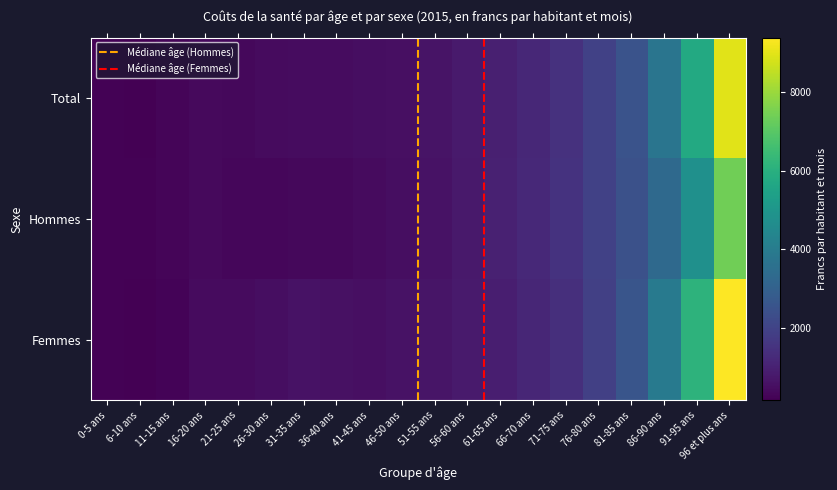

Reading right to left, list all the values displayed in this chart.

Total: 96 et plus ans=8957.0	91-95 ans=5743.6	86-90 ans=3731.8	81-85 ans=2537.7	76-80 ans=1928.7	71-75 ans=1460.7	66-70 ans=1199.3	61-65 ans=974.2	56-60 ans=812.6	51-55 ans=652.3	46-50 ans=548.7	41-45 ans=496.1	36-40 ans=470.0	31-35 ans=473.2	26-30 ans=417.7	21-25 ans=375.7	16-20 ans=415.6	11-15 ans=272.3	6-10 ans=184.9	0-5 ans=212.1
Hommes: 96 et plus ans=7390.9	91-95 ans=4787.8	86-90 ans=3306.2	81-85 ans=2449.7	76-80 ans=1950.2	71-75 ans=1514.2	66-70 ans=1233.0	61-65 ans=1005.0	56-60 ans=803.0	51-55 ans=611.0	46-50 ans=492.2	41-45 ans=435.7	36-40 ans=371.6	31-35 ans=349.8	26-30 ans=325.1	21-25 ans=323.4	16-20 ans=382.7	11-15 ans=277.5	6-10 ans=204.4	0-5 ans=223.3
Femmes: 96 et plus ans=9377.0	91-95 ans=6110.4	86-90 ans=3950.4	81-85 ans=2595.7	76-80 ans=1911.8	71-75 ans=1413.9	66-70 ans=1167.9	61-65 ans=944.4	56-60 ans=822.4	51-55 ans=694.5	46-50 ans=606.4	41-45 ans=557.5	36-40 ans=569.8	31-35 ans=599.6	26-30 ans=511.9	21-25 ans=430.0	16-20 ans=450.3	11-15 ans=266.9	6-10 ans=164.2	0-5 ans=200.3